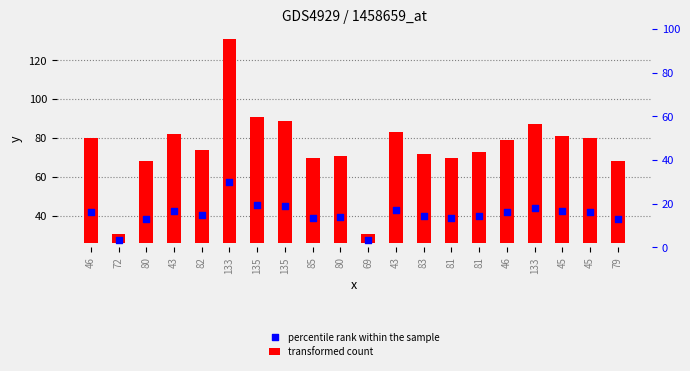

What are all the series names shown in the legend?

transformed count, percentile rank within the sample